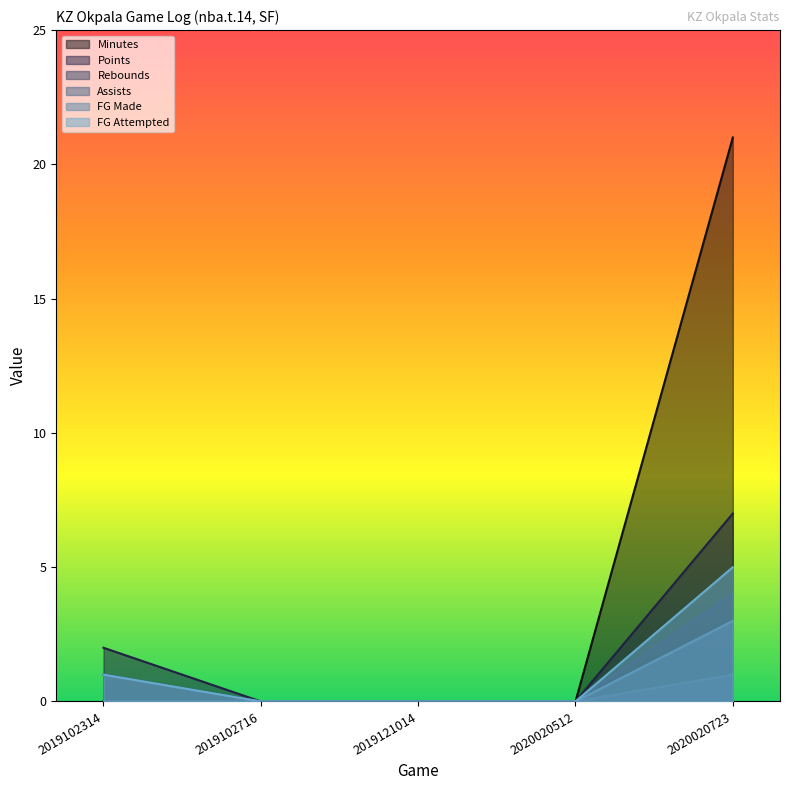

At which category is the sum across all series the highest?

2020020723